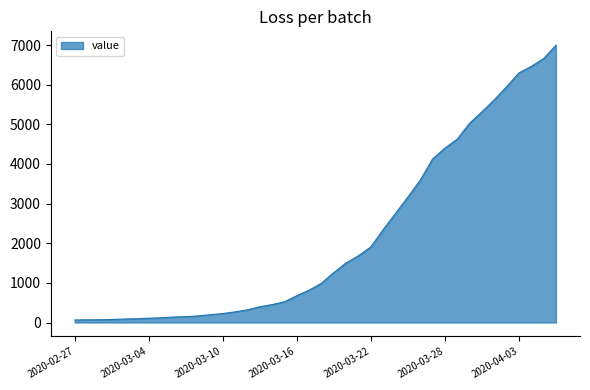

What is the maximum value shown in the chart?

6995